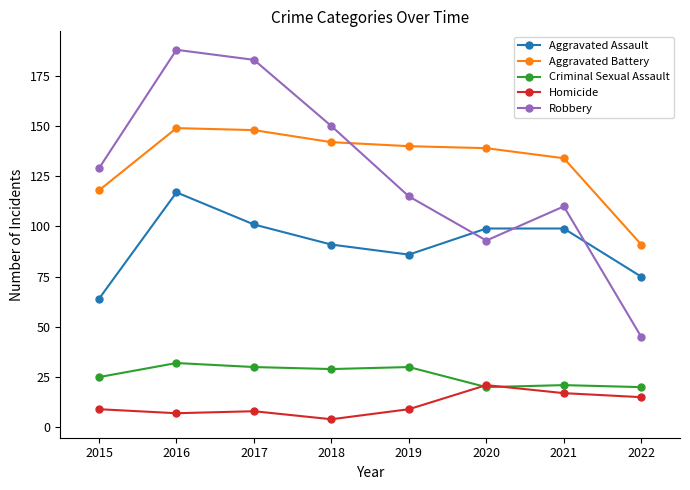

At which category is the sum across all series the highest?

2016